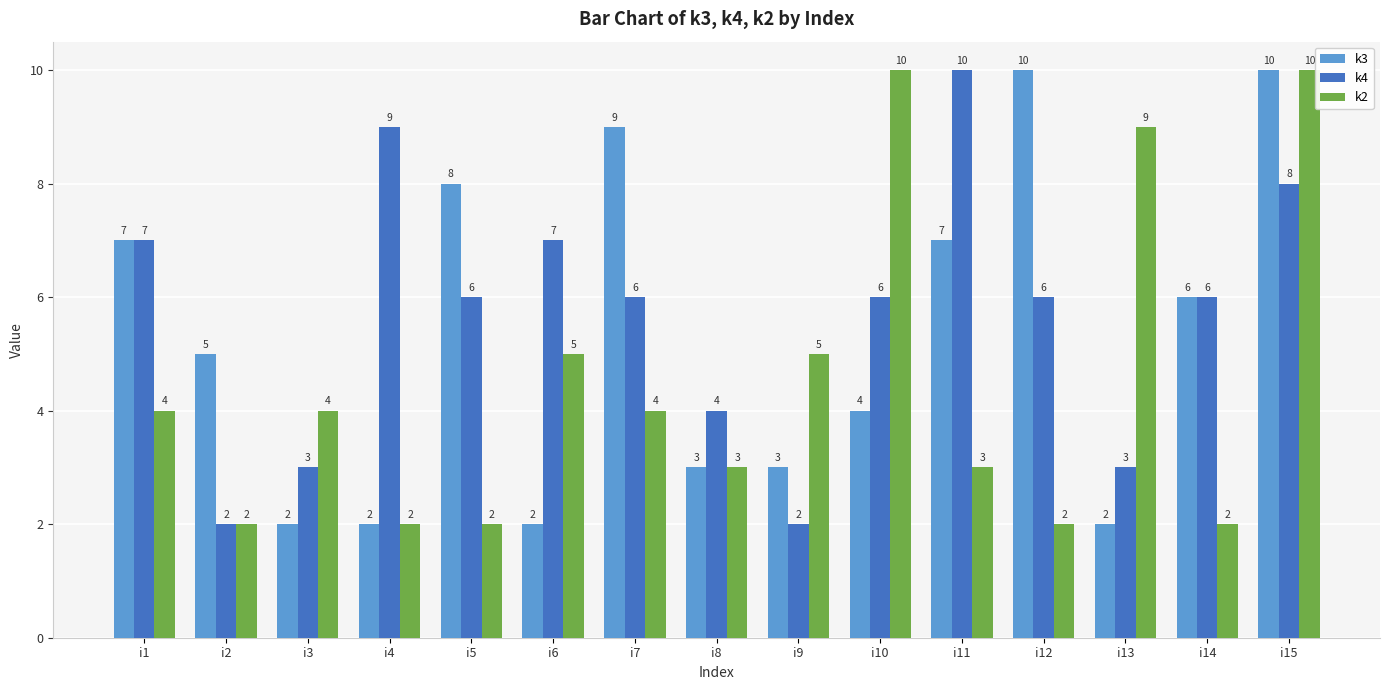

How many bars are there in total?

45